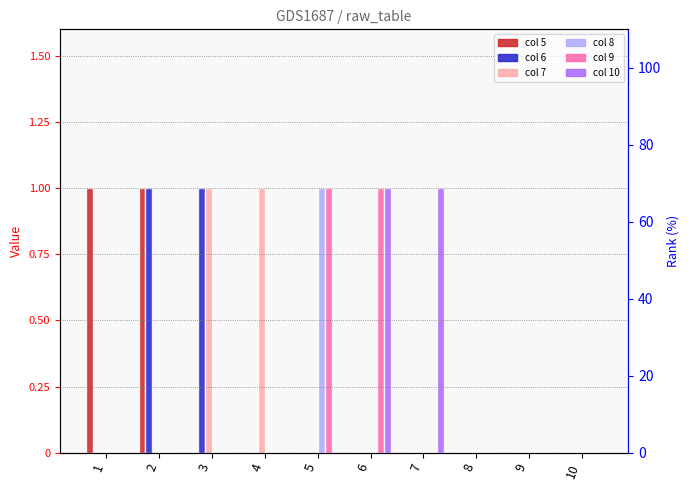

What is the highest value of the 6 series?

1